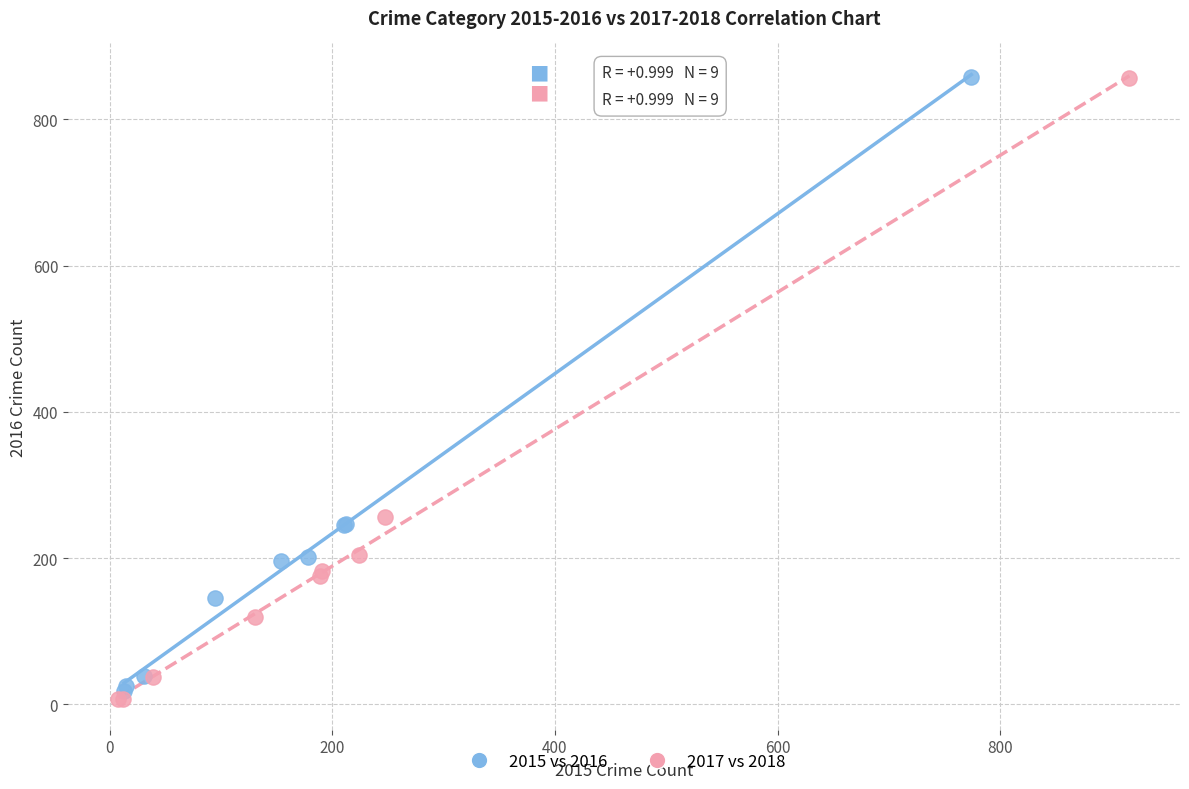

Which series reaches the minimum Y coordinate?

2017 vs 2018